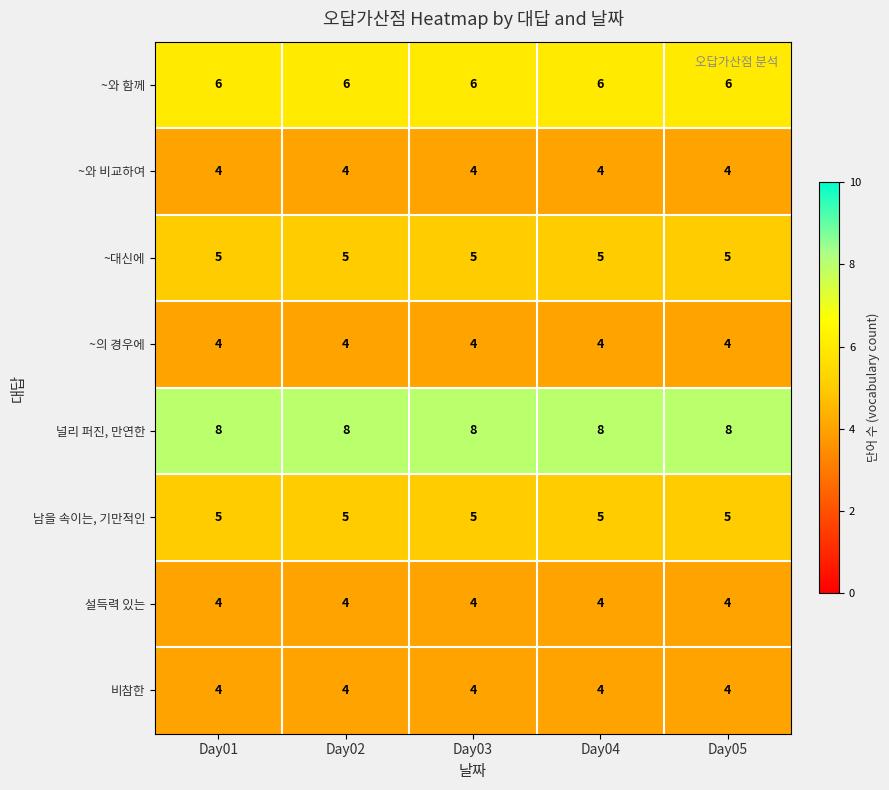

What is the maximum value for 널리 퍼진, 만연한?

8